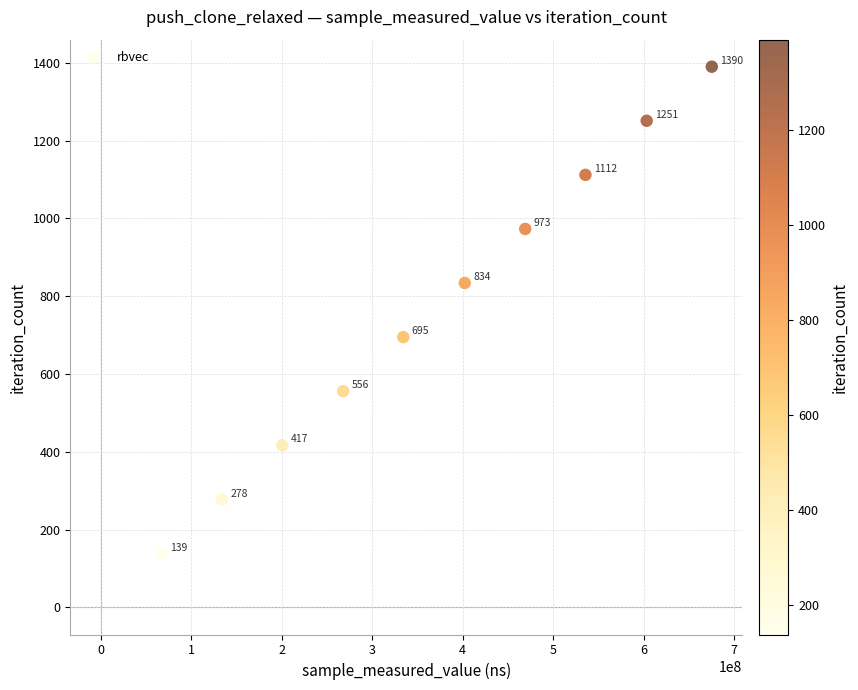

What is the range of Y values (max minus min)?

1251